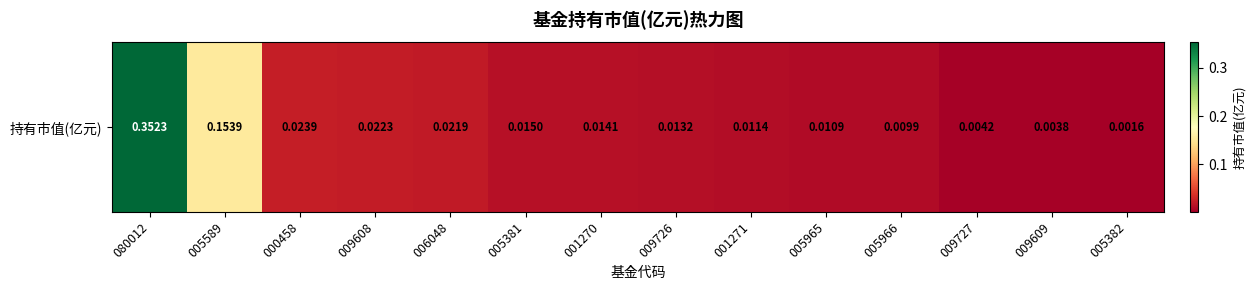

What is the difference between the maximum and minimum values?

0.4